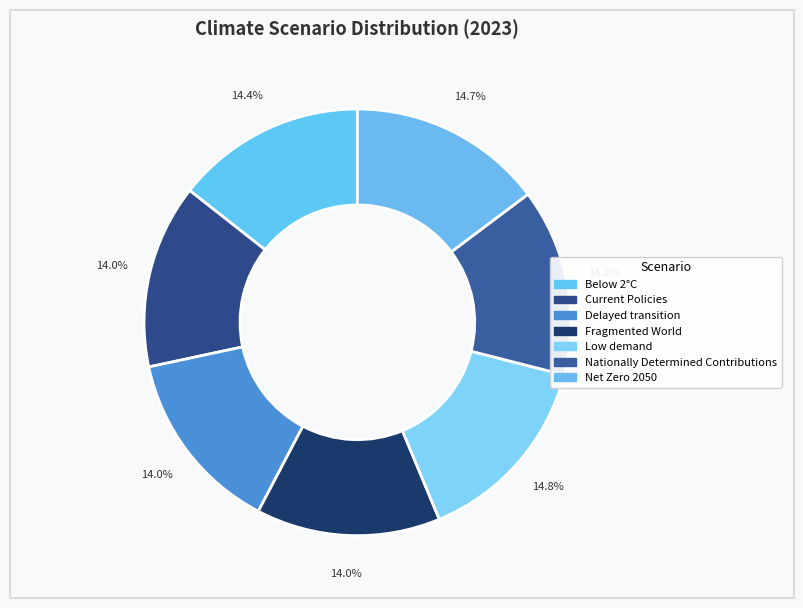

How many slices are in this pie chart?

7